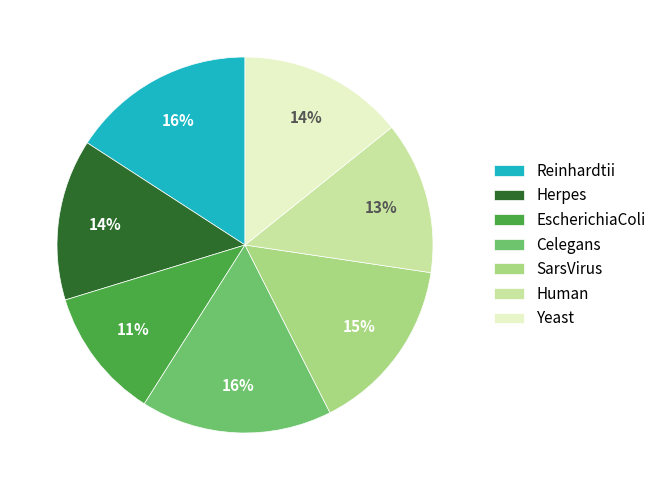

Does Herpes represent more than half of the total?

No